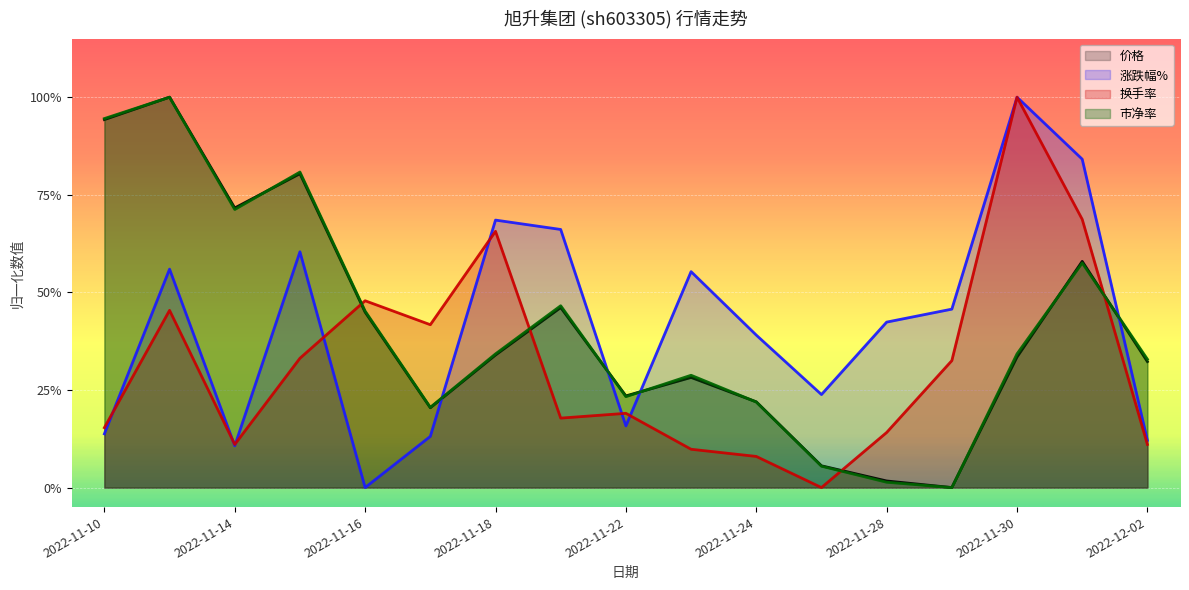

At how many categories does at least one series exceed 0?

17